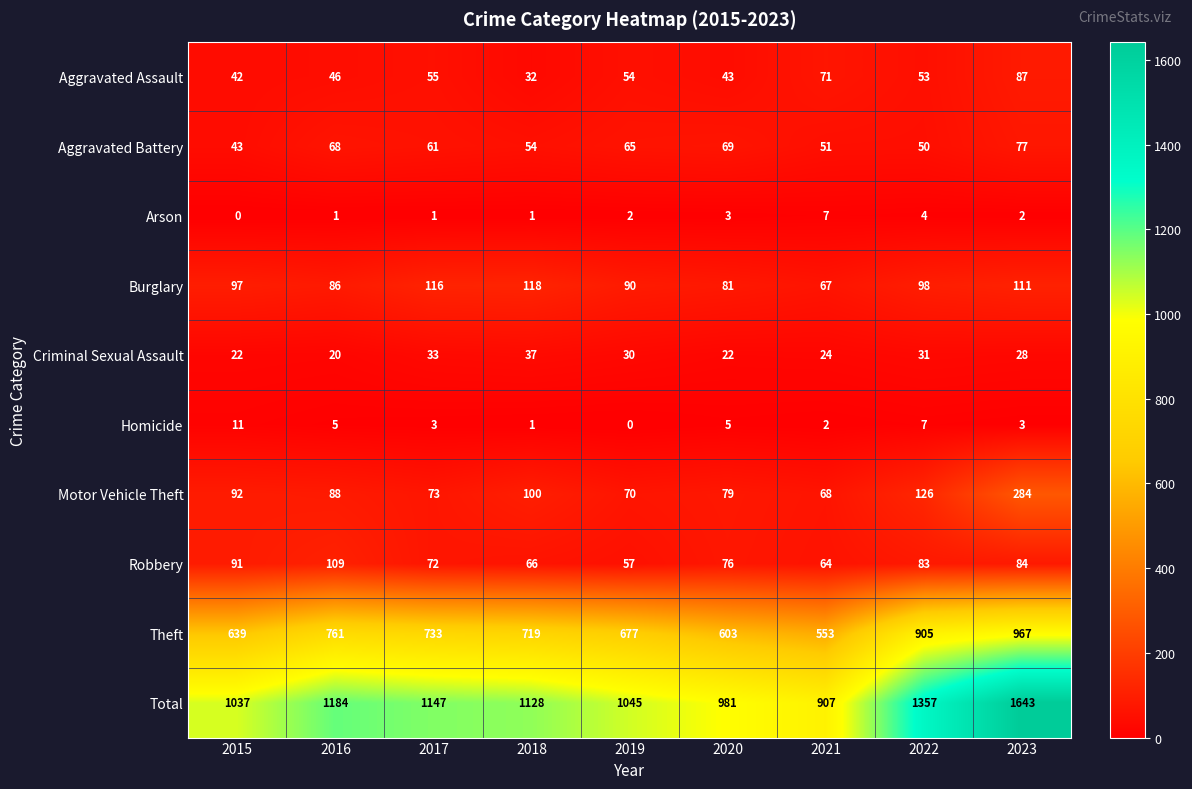

Which category has the highest value across all series?

2023